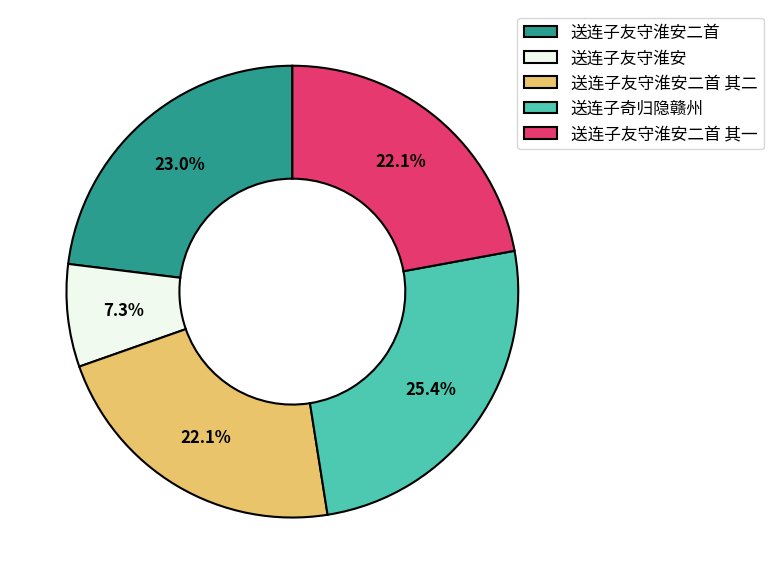

True or false: 送连子友守淮安 accounts for 7% of the total.

True